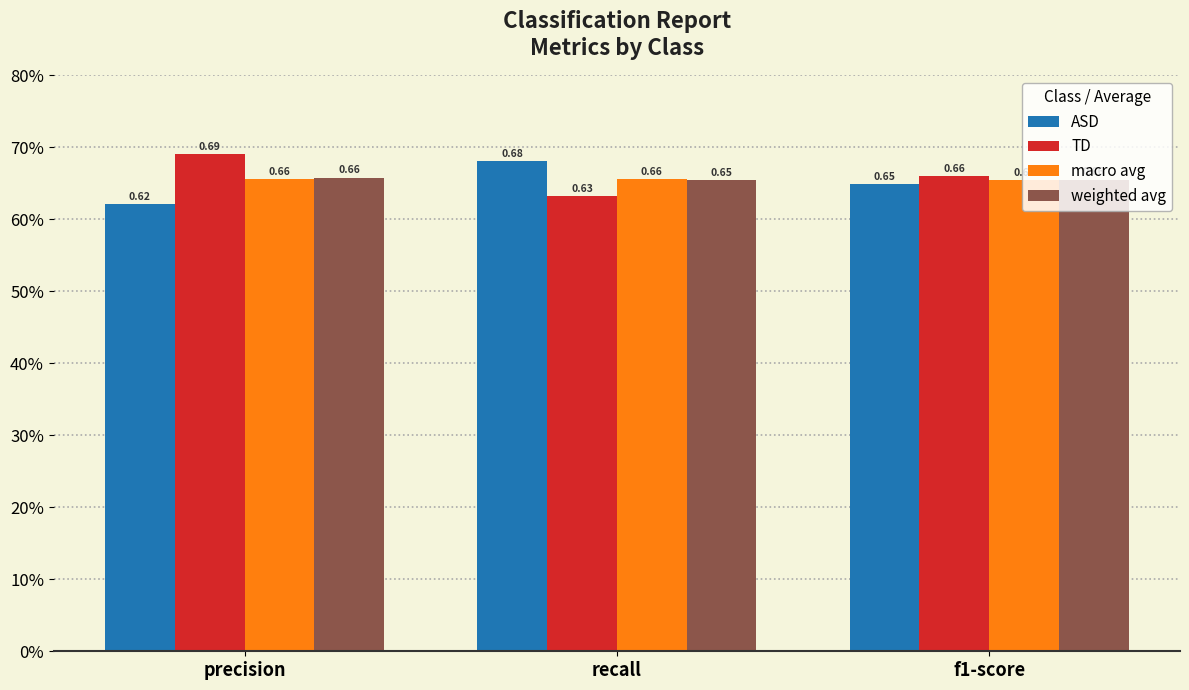

Reading right to left, what are all the values shown in this chart?

ASD: f1-score=0.6	recall=0.7	precision=0.6
TD: f1-score=0.7	recall=0.6	precision=0.7
macro avg: f1-score=0.7	recall=0.7	precision=0.7
weighted avg: f1-score=0.7	recall=0.7	precision=0.7